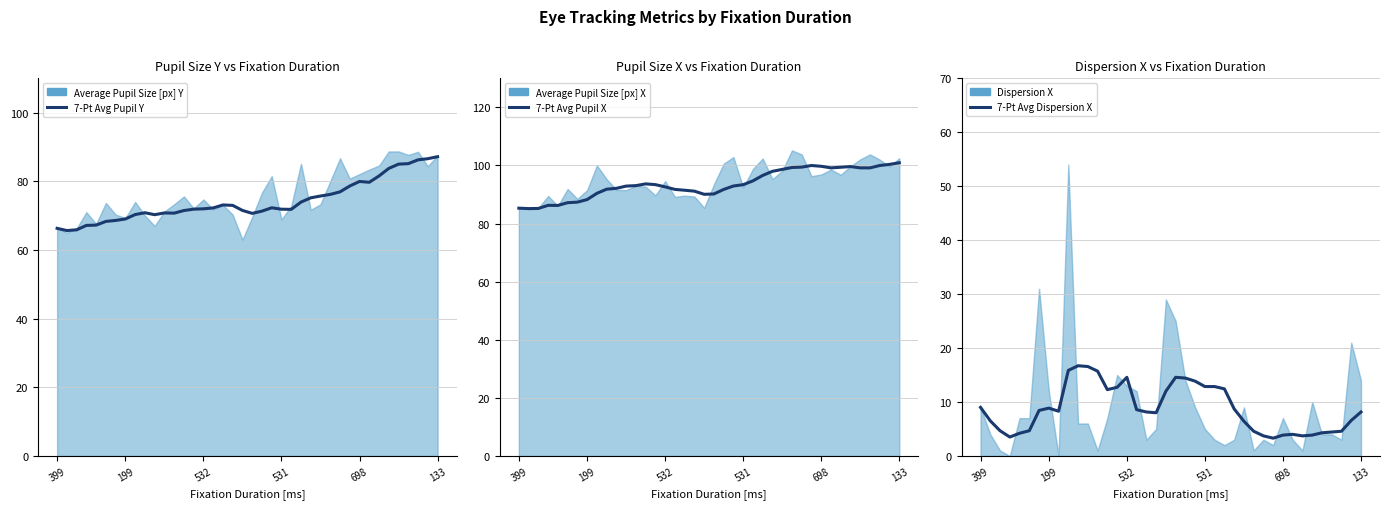

What is the average value of the 7-Pt Avg Pupil X series?

93.7